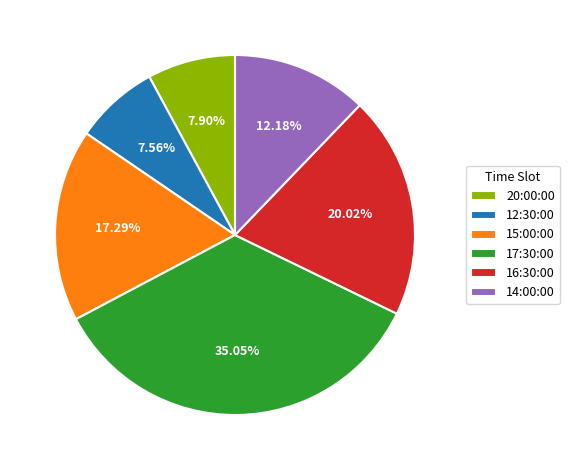

Do 16:30:00 and 14:00:00 together represent more than half of the pie?

No